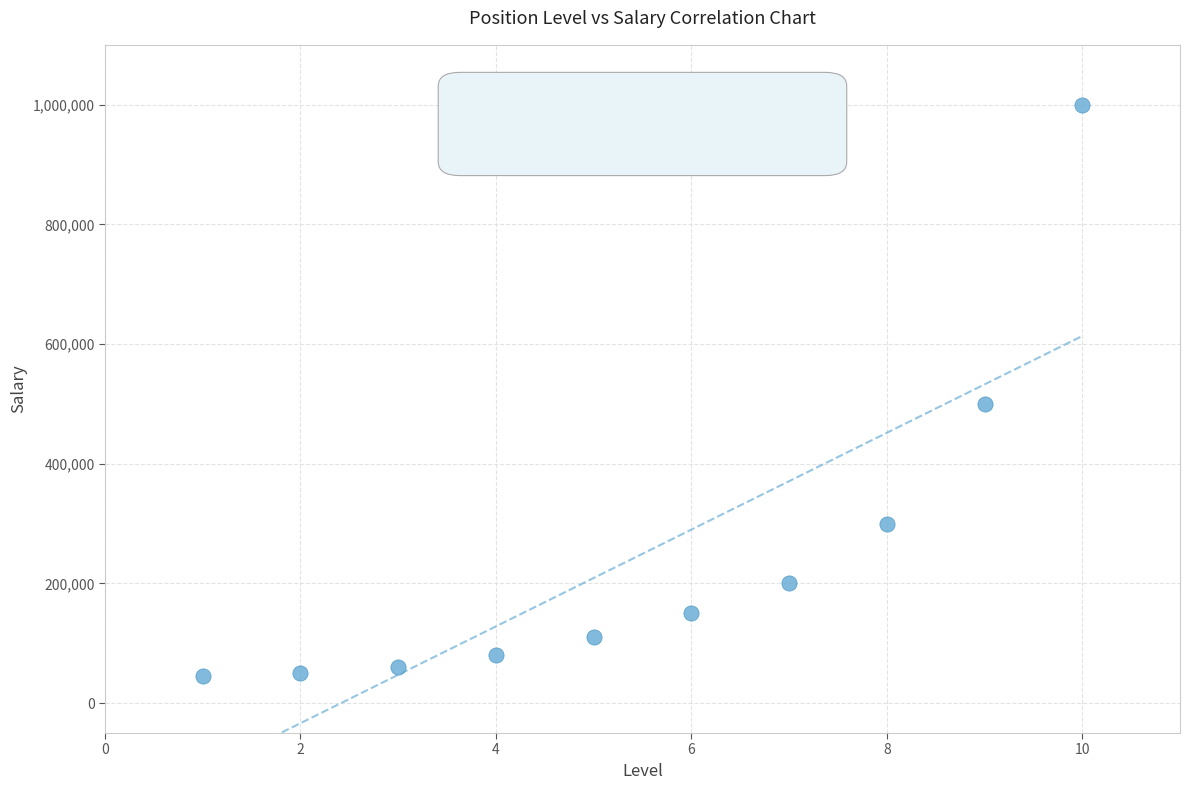

What Y value in the scatter plot is closest to 522500?

500000